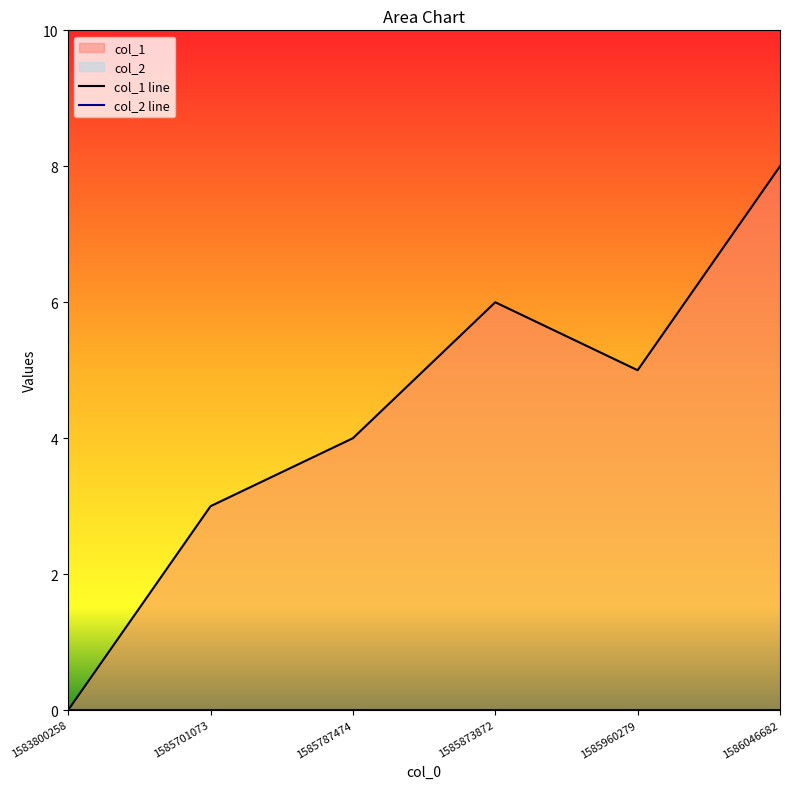

What is the sum of the values at 1586046682 and 1583800258?

8